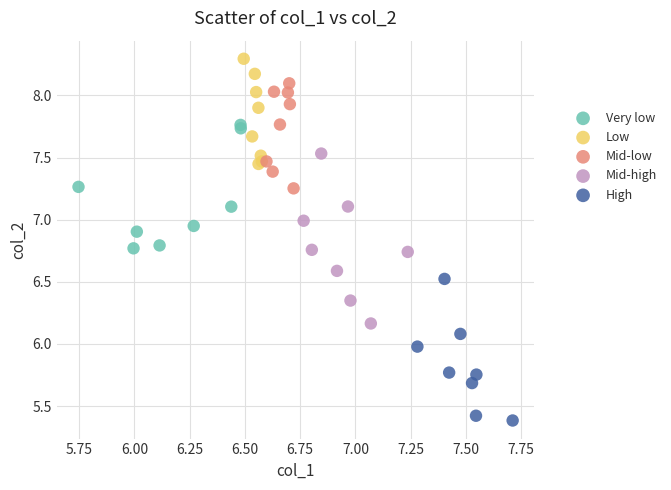

Which series reaches the maximum Y coordinate?

Low